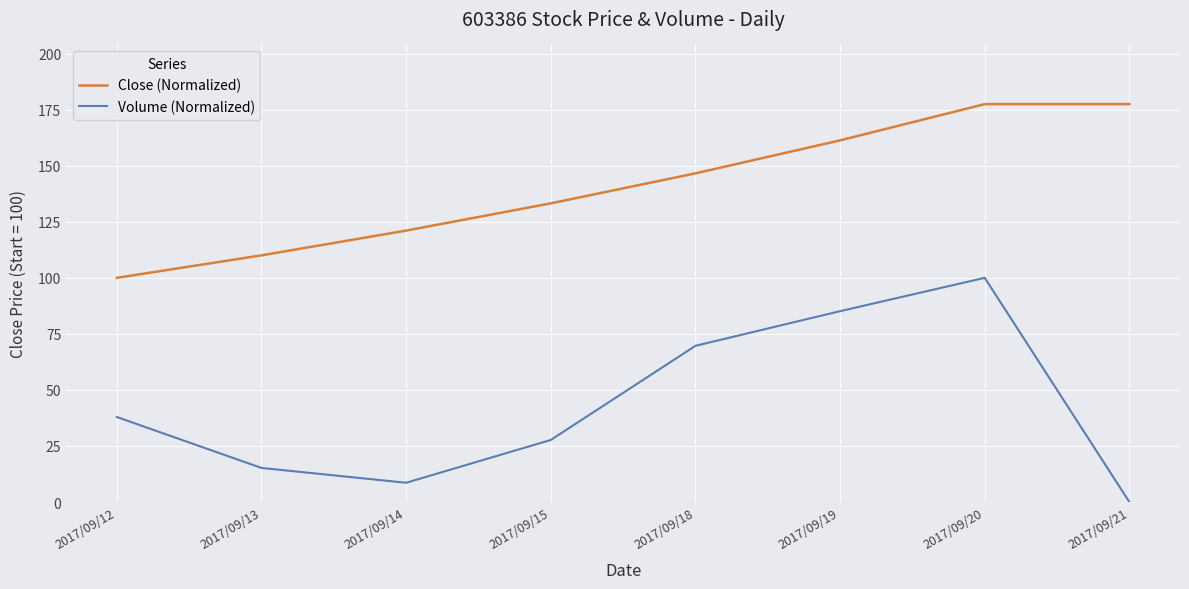

What are all the series names shown in the legend?

Close (Normalized), Volume (Normalized)